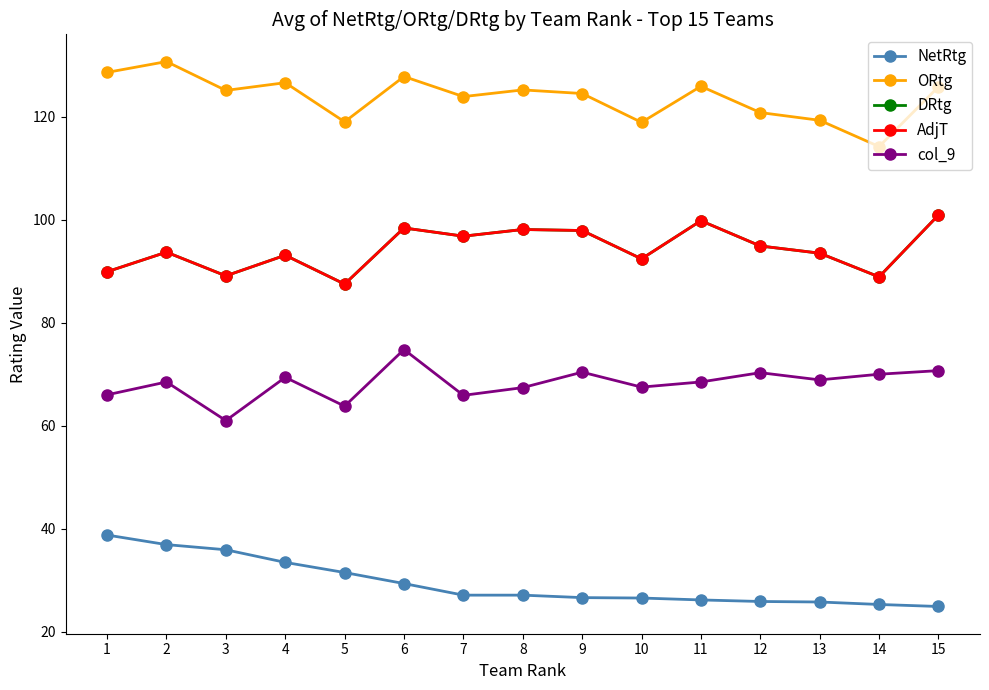

True or false: DRtg and ORtg cross at least once.

False